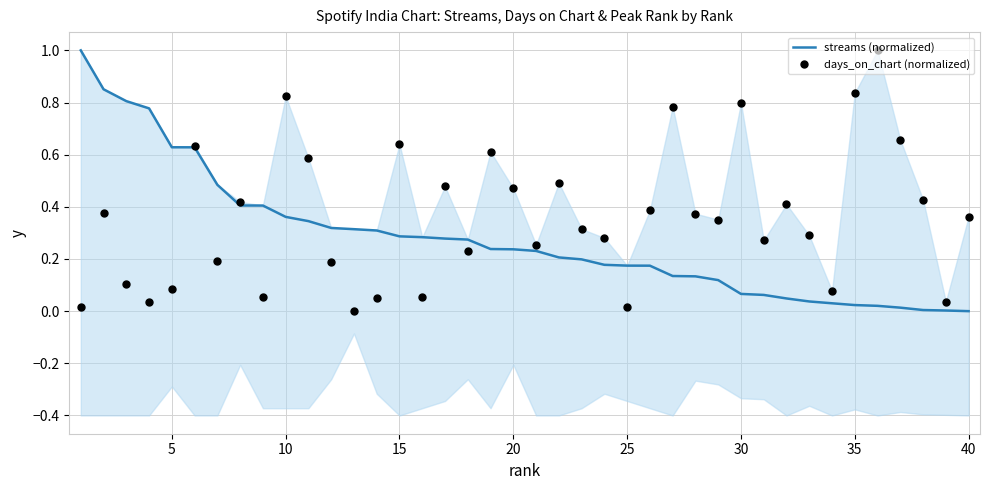

What is the maximum value for streams (normalized)?

1.0